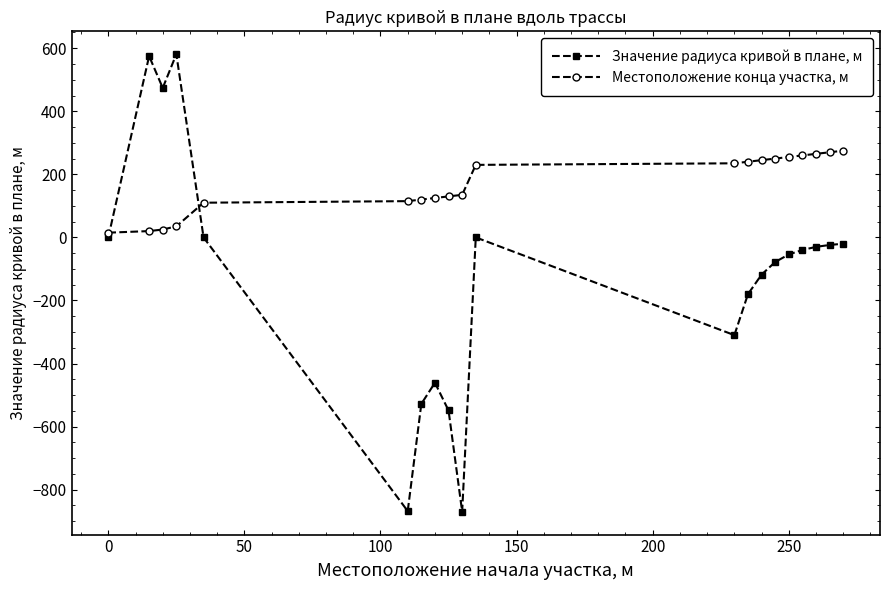

How many distinct data groups are displayed?

2